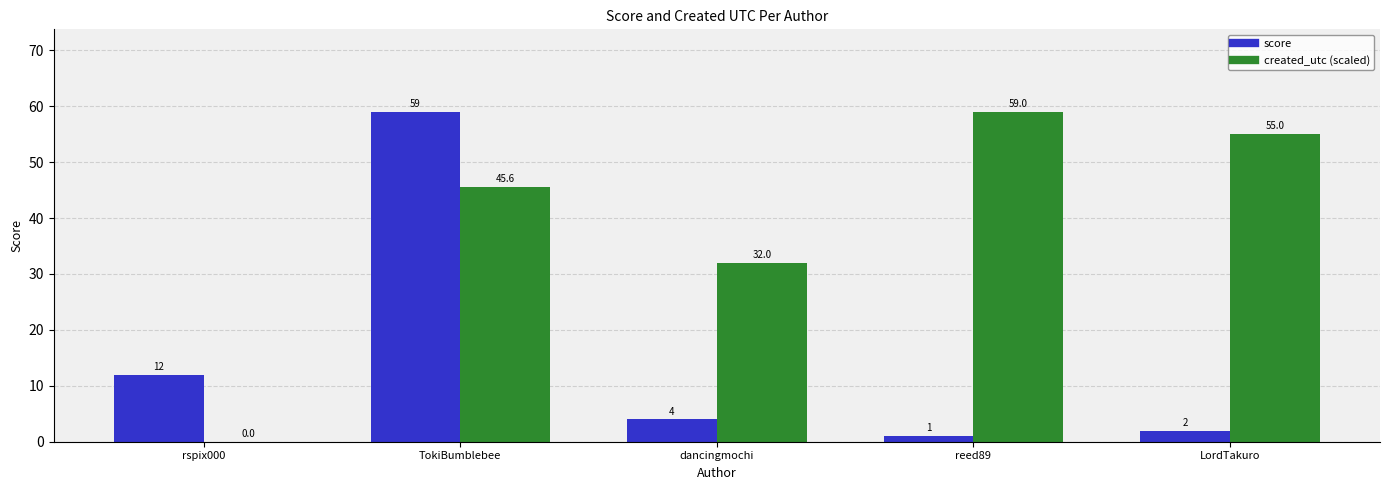

What is the highest value of the created_utc (scaled) series?

59.0